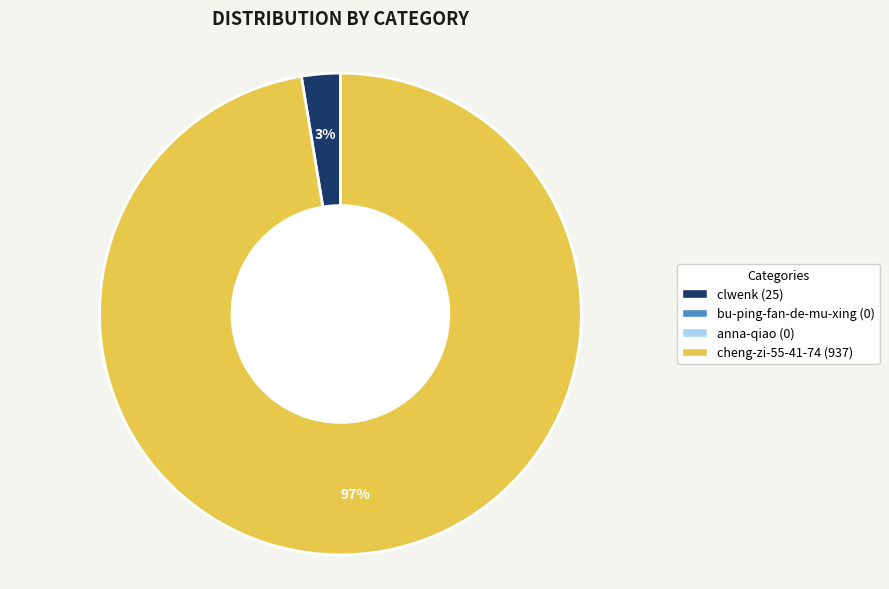

Is there a majority slice in this chart?

Yes